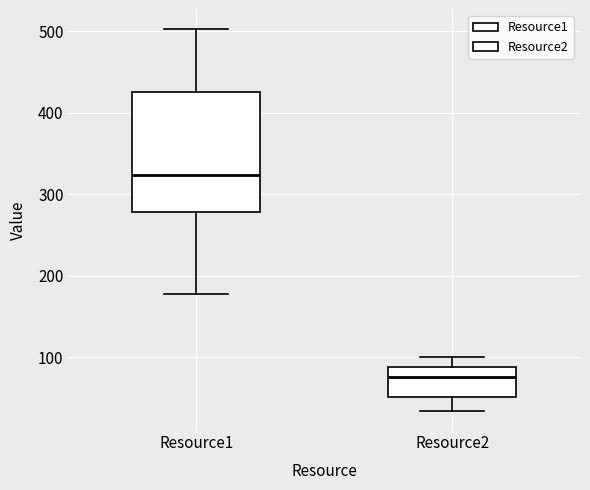

Where is the upper edge of the box for Resource1 on the y-axis? The values are not printed on the chart, so give them approximately, as read against the axis.

430